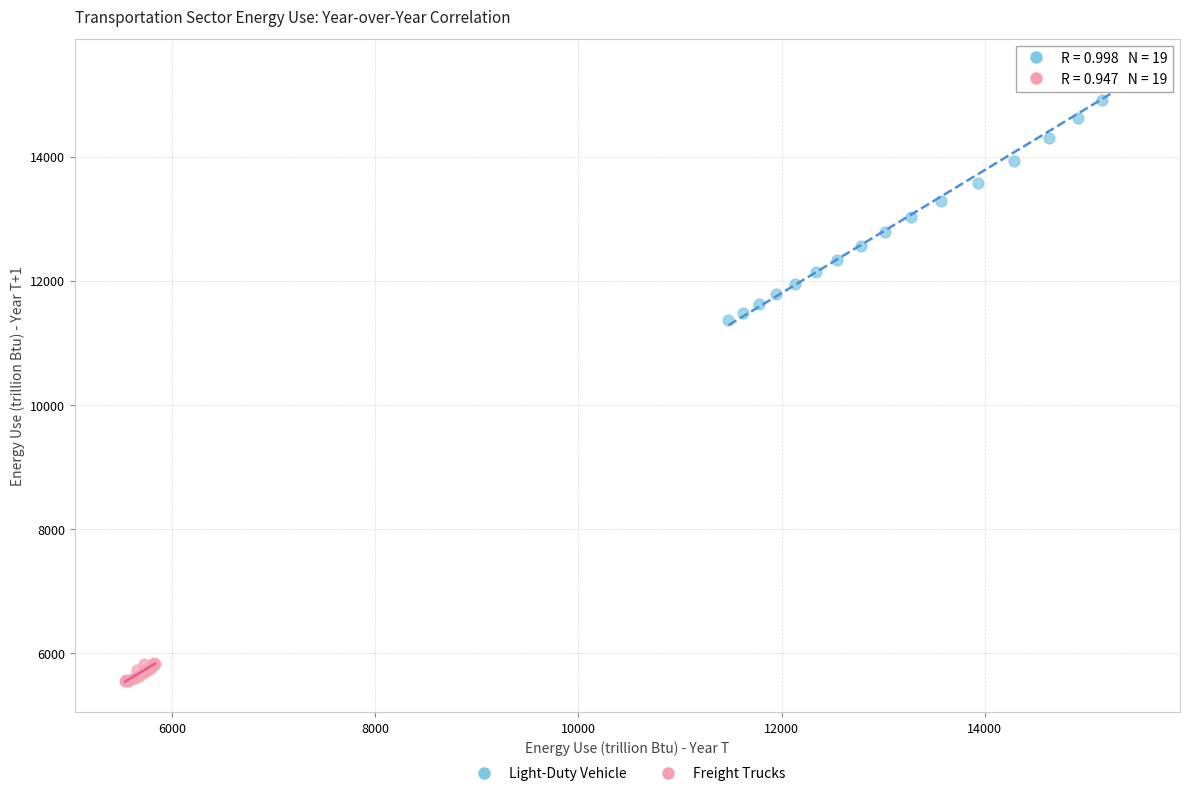

What are all the series names shown in the legend?

Light-Duty Vehicle, Freight Trucks